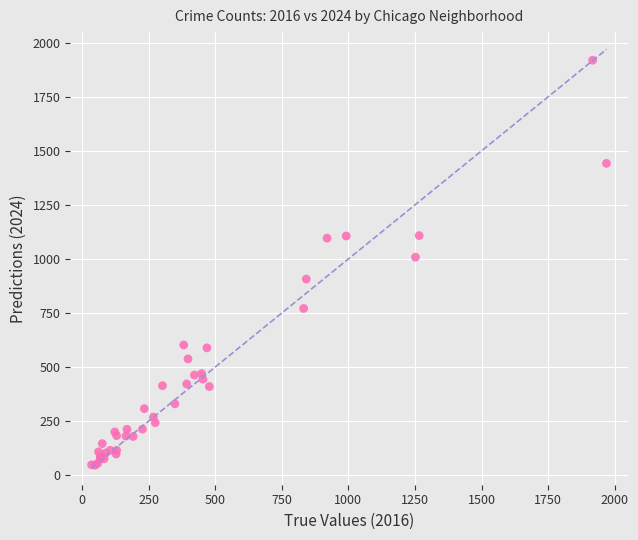

What Y value in the scatter plot is closest to 982?

1008